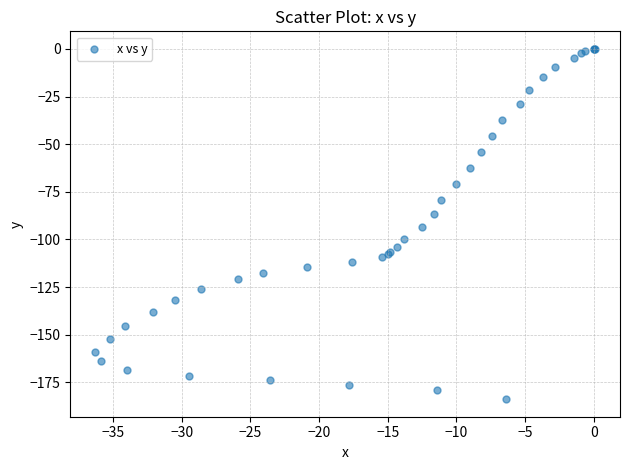

What Y value in the scatter plot is closest to -91?

-93.3